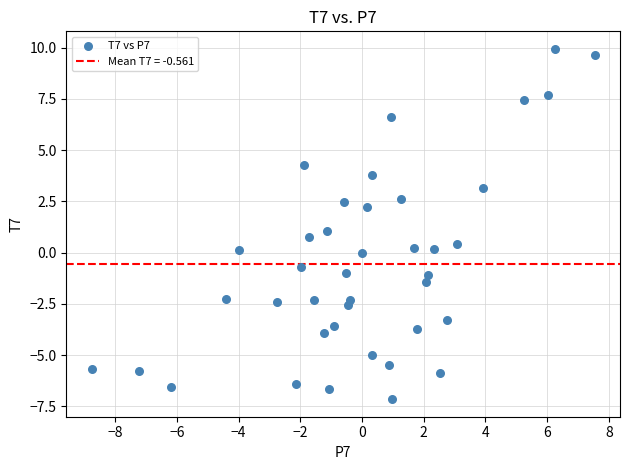

What is the range of X values (max minus min)?

16.3